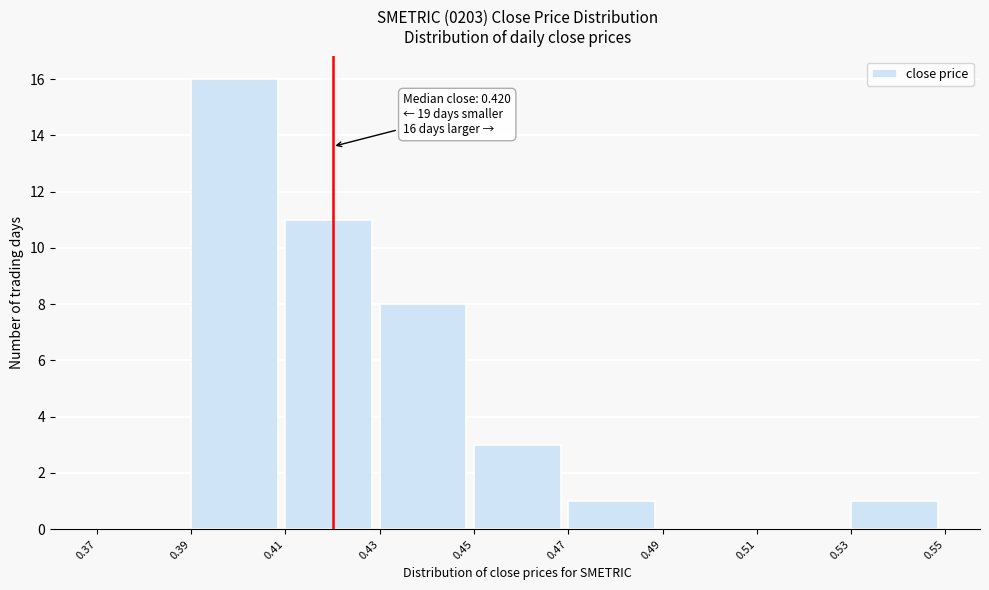

Which range on the x-axis has the tallest bar?

0.39 to 0.41